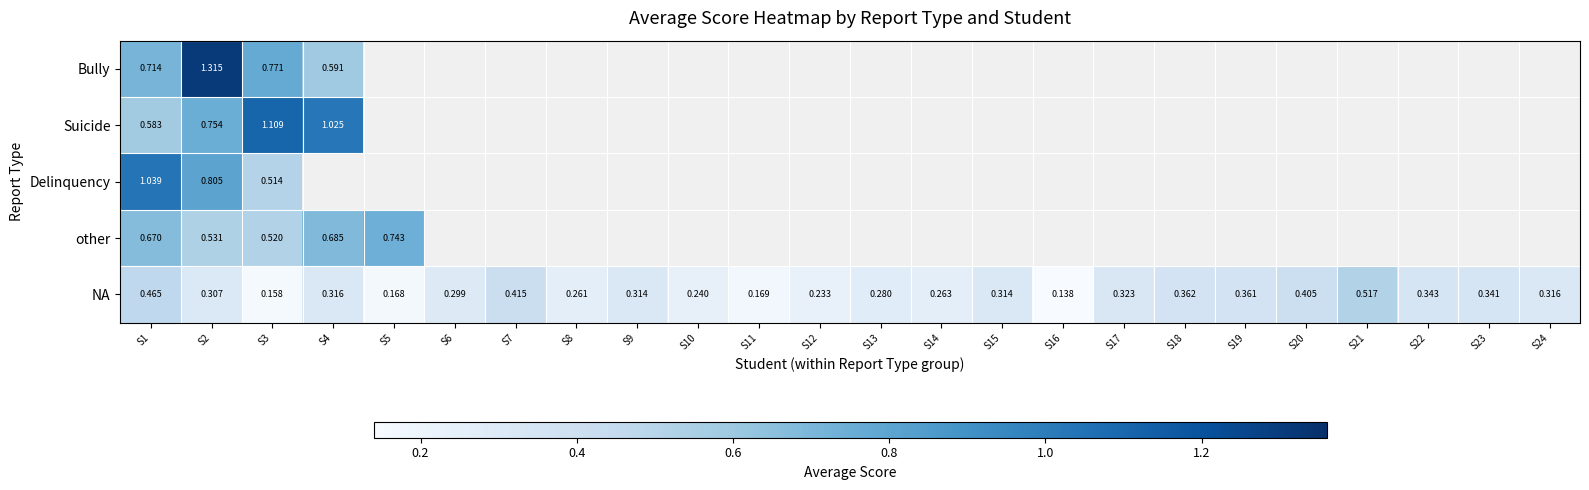

Count the number of categories in the chart.

24